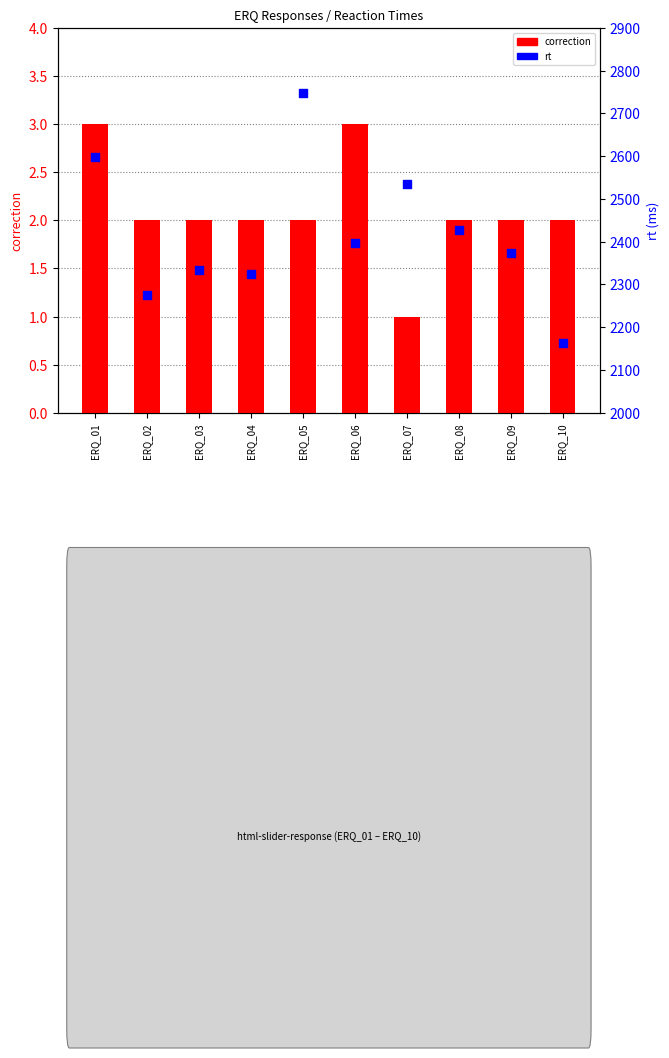

What is the total value across all series at ERQ_01?

2601.8